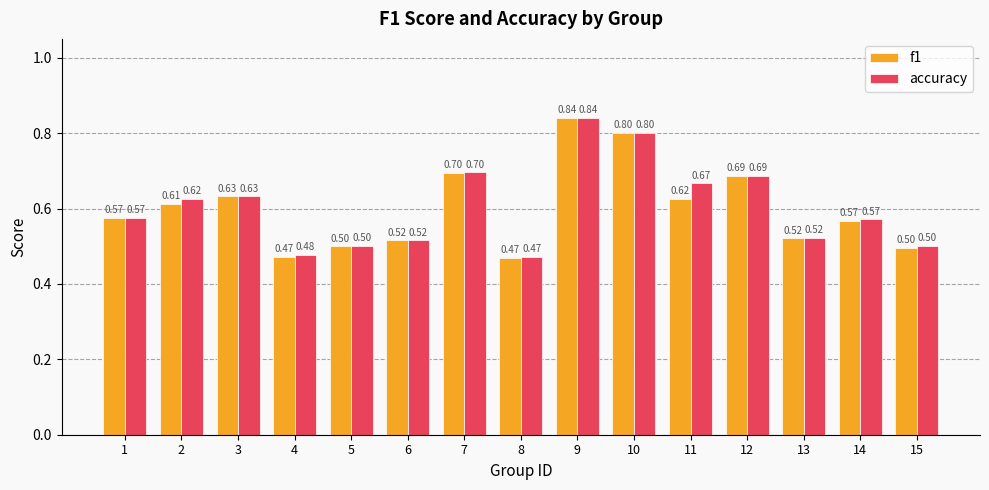

What is the sum of the accuracy values at 11 and 10?

1.5